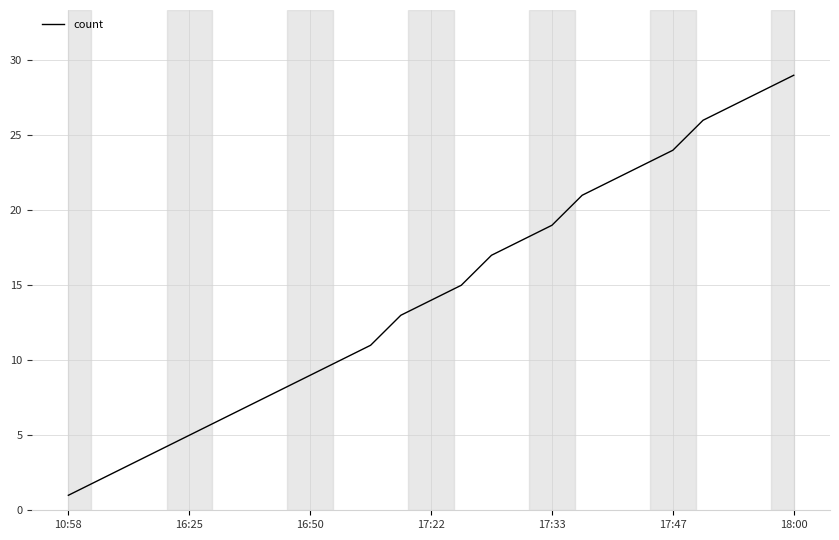

What is the maximum value shown in the chart?

29